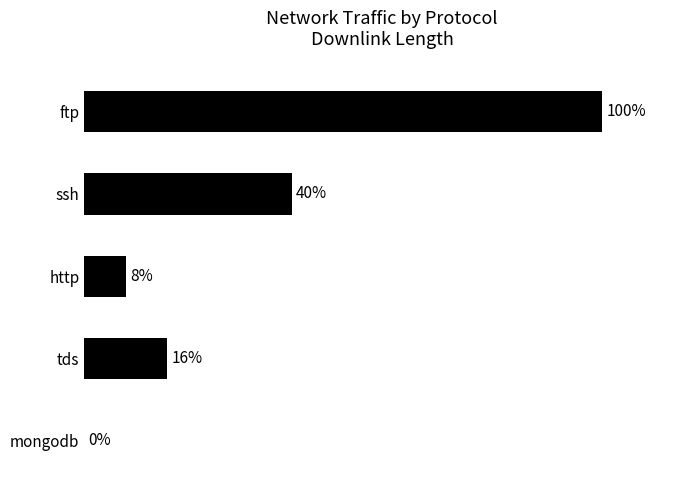

Which label corresponds to the largest value in the chart?

ftp